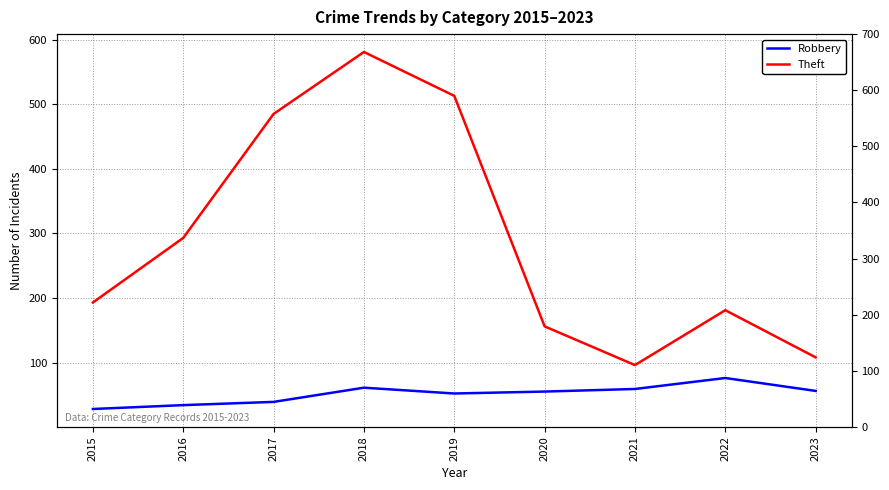

Reading right to left, what are all the values shown in this chart?

Robbery: 2023=56	2022=76	2021=59	2020=55	2019=52	2018=61	2017=39	2016=34	2015=28
Theft: 2023=108	2022=181	2021=96	2020=156	2019=513	2018=581	2017=485	2016=293	2015=193